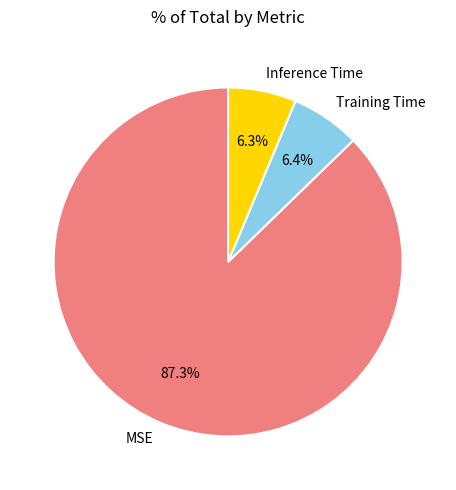

Between MSE and Inference Time, which is larger?

MSE